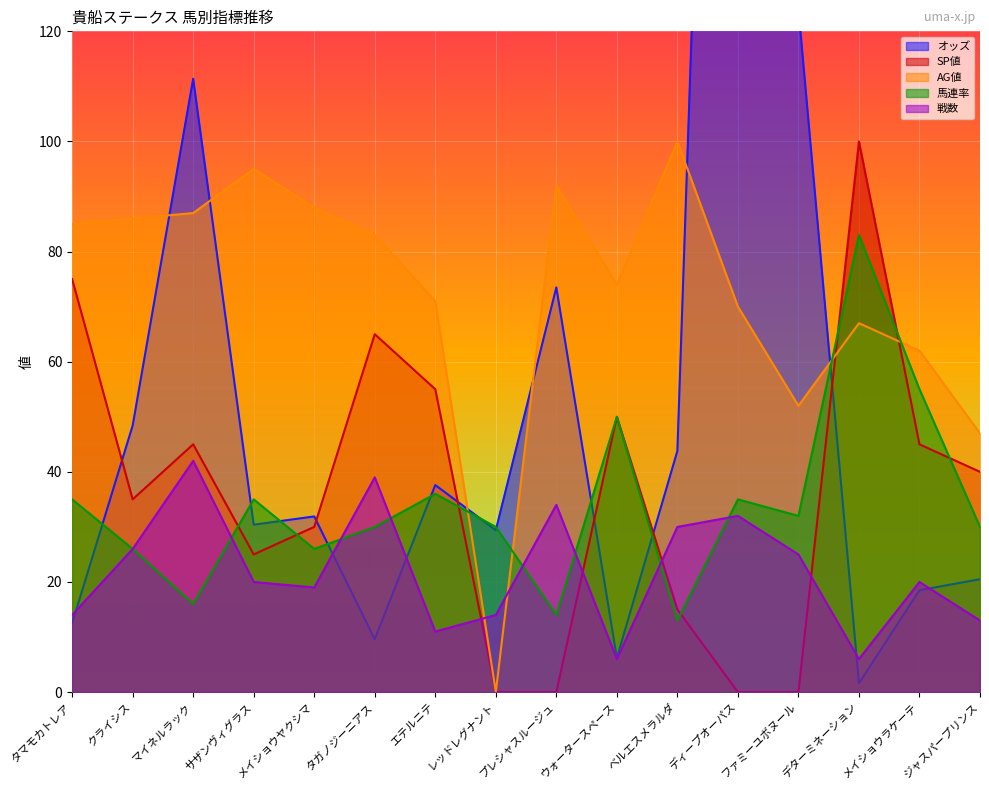

What is the average value of the 戦数 series?

22